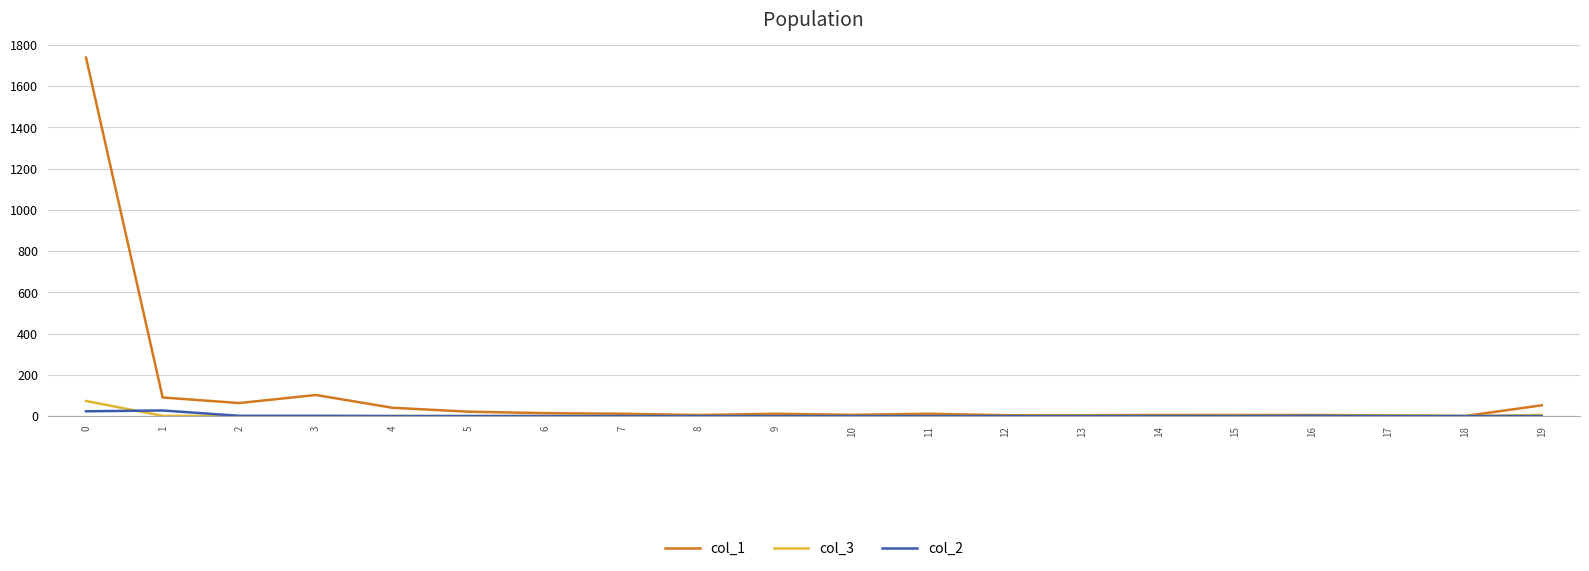

How many lines are shown in the chart?

3